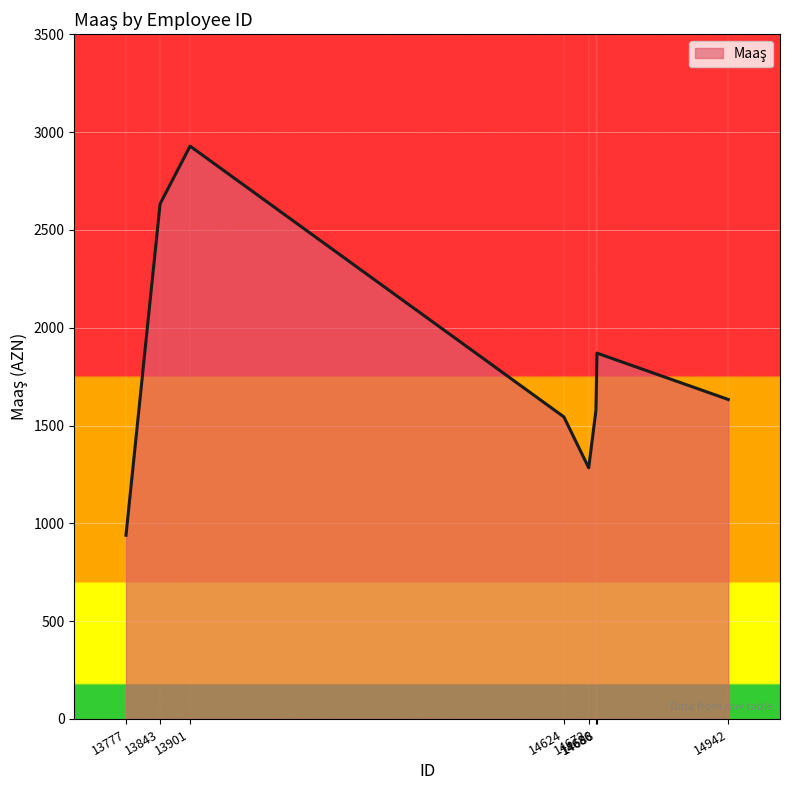

What is the maximum value shown in the chart?

2928